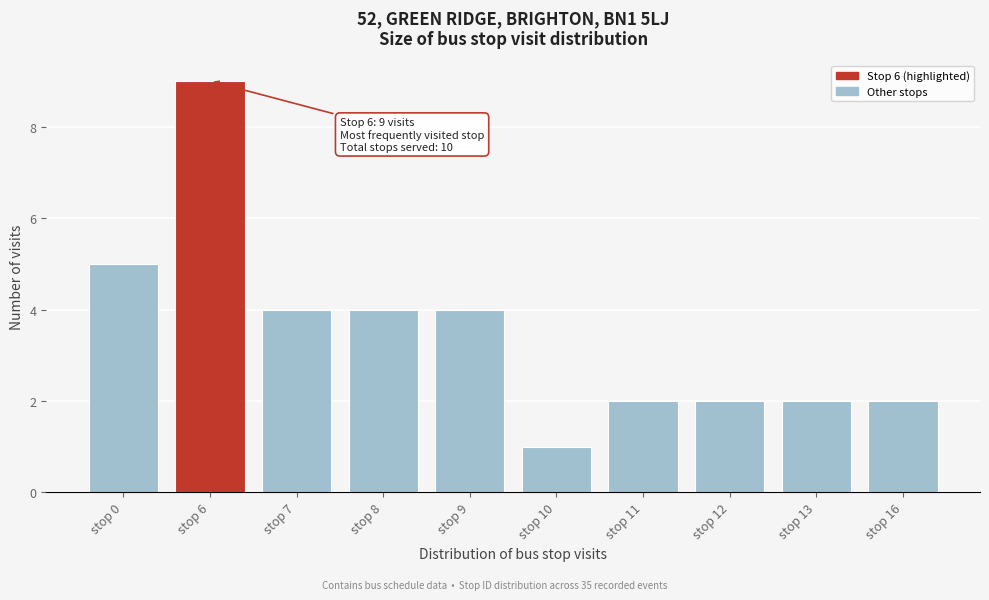

Reading left to right, list all the values displayed in this chart.

5	9	4	4	4	1	2	2	2	2